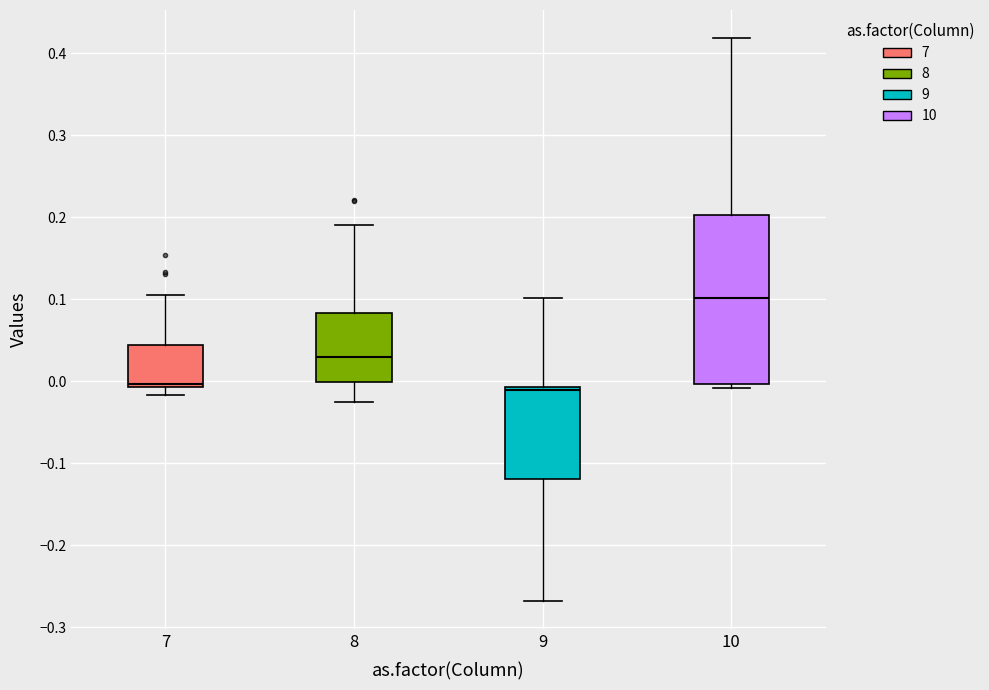

Where is the lower edge of the box at x = 9 on the y-axis? The values are not printed on the chart, so give them approximately, as read against the axis.

-0.12